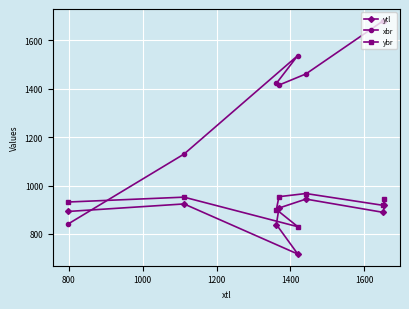

What is the maximum value for ytl?

944